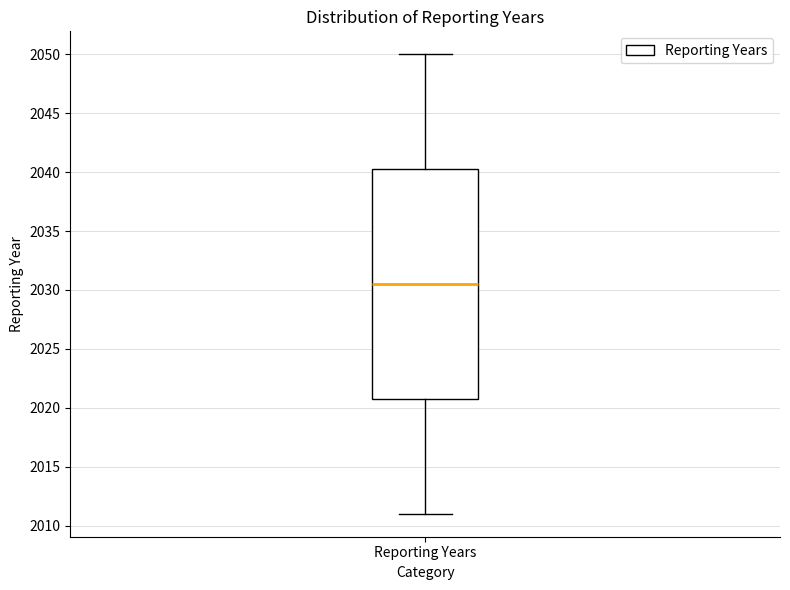

Transcribe this box plot: give where the median line is, the range the box spans, and where the two whiskers end, as read against the y-axis. The values are not printed on the chart, so give them approximately, as read against the axis.

median 2030.5, box 2021.0 to 2040.5, whiskers 2011.0 to 2050.0